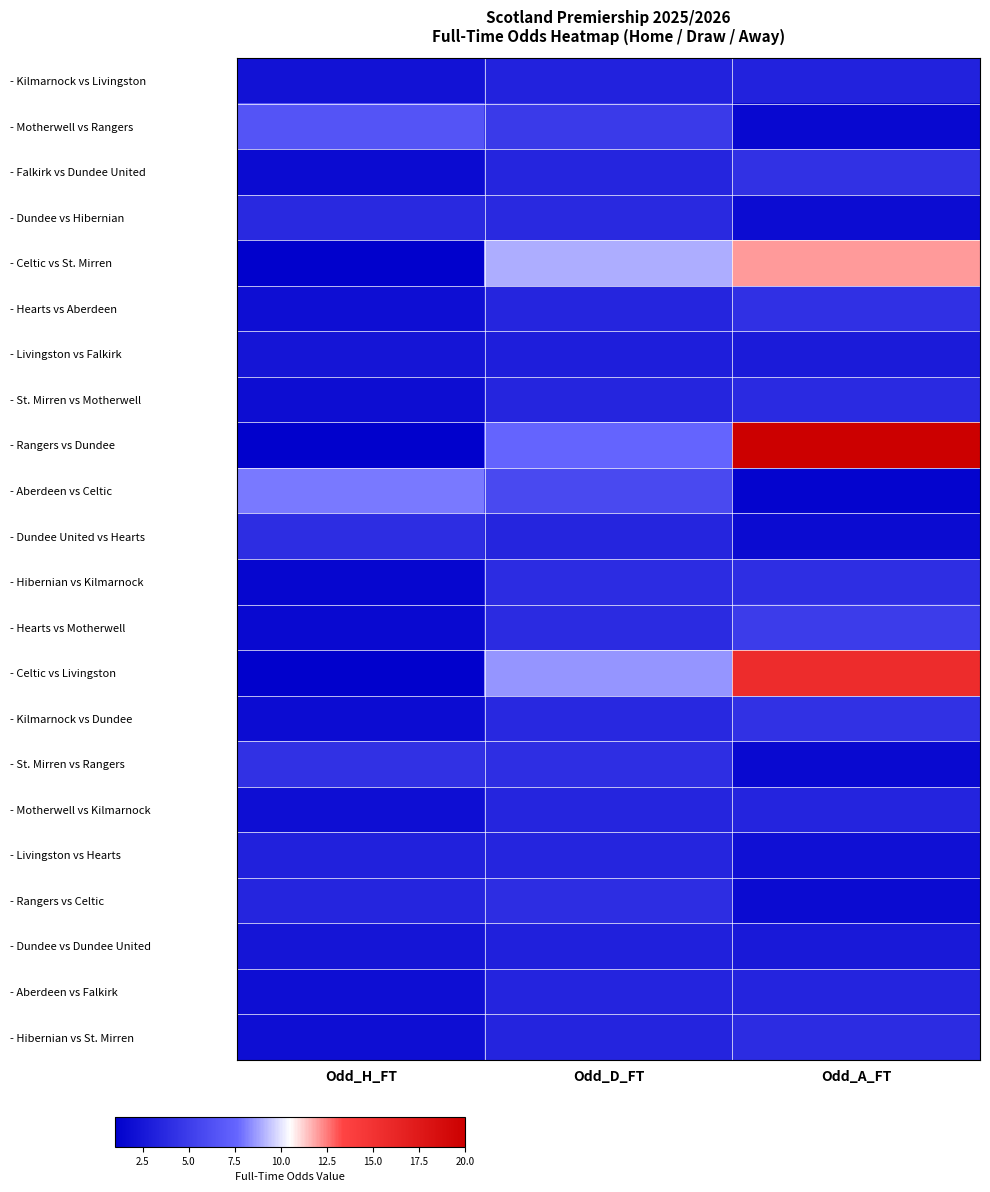

Reading left to right, extract all data points from this chart.

- Kilmarnock vs Livingston: Odd_H_FT=2.2	Odd_D_FT=3.3	Odd_A_FT=3.2
- Motherwell vs Rangers: Odd_H_FT=6.5	Odd_D_FT=4.8	Odd_A_FT=1.6
- Falkirk vs Dundee United: Odd_H_FT=1.8	Odd_D_FT=3.5	Odd_A_FT=4.2
- Dundee vs Hibernian: Odd_H_FT=3.7	Odd_D_FT=3.7	Odd_A_FT=1.9
- Celtic vs St. Mirren: Odd_H_FT=1.1	Odd_D_FT=9.0	Odd_A_FT=12.0
- Hearts vs Aberdeen: Odd_H_FT=2.0	Odd_D_FT=3.5	Odd_A_FT=4.2
- Livingston vs Falkirk: Odd_H_FT=2.5	Odd_D_FT=3.0	Odd_A_FT=2.8
- St. Mirren vs Motherwell: Odd_H_FT=1.9	Odd_D_FT=3.5	Odd_A_FT=3.8
- Rangers vs Dundee: Odd_H_FT=1.1	Odd_D_FT=7.6	Odd_A_FT=20.0
- Aberdeen vs Celtic: Odd_H_FT=8.0	Odd_D_FT=5.8	Odd_A_FT=1.3
- Dundee United vs Hearts: Odd_H_FT=4.0	Odd_D_FT=3.5	Odd_A_FT=1.8
- Hibernian vs Kilmarnock: Odd_H_FT=1.5	Odd_D_FT=4.0	Odd_A_FT=4.0
- Hearts vs Motherwell: Odd_H_FT=1.7	Odd_D_FT=3.9	Odd_A_FT=5.0
- Celtic vs Livingston: Odd_H_FT=1.1	Odd_D_FT=8.5	Odd_A_FT=15.6
- Kilmarnock vs Dundee: Odd_H_FT=1.8	Odd_D_FT=3.6	Odd_A_FT=4.2
- St. Mirren vs Rangers: Odd_H_FT=4.2	Odd_D_FT=4.1	Odd_A_FT=1.6
- Motherwell vs Kilmarnock: Odd_H_FT=2.0	Odd_D_FT=3.5	Odd_A_FT=3.4
- Livingston vs Hearts: Odd_H_FT=3.2	Odd_D_FT=3.5	Odd_A_FT=2.1
- Rangers vs Celtic: Odd_H_FT=3.5	Odd_D_FT=4.0	Odd_A_FT=1.8
- Dundee vs Dundee United: Odd_H_FT=2.4	Odd_D_FT=3.1	Odd_A_FT=2.7
- Aberdeen vs Falkirk: Odd_H_FT=2.0	Odd_D_FT=3.4	Odd_A_FT=3.4
- Hibernian vs St. Mirren: Odd_H_FT=2.0	Odd_D_FT=3.4	Odd_A_FT=4.0